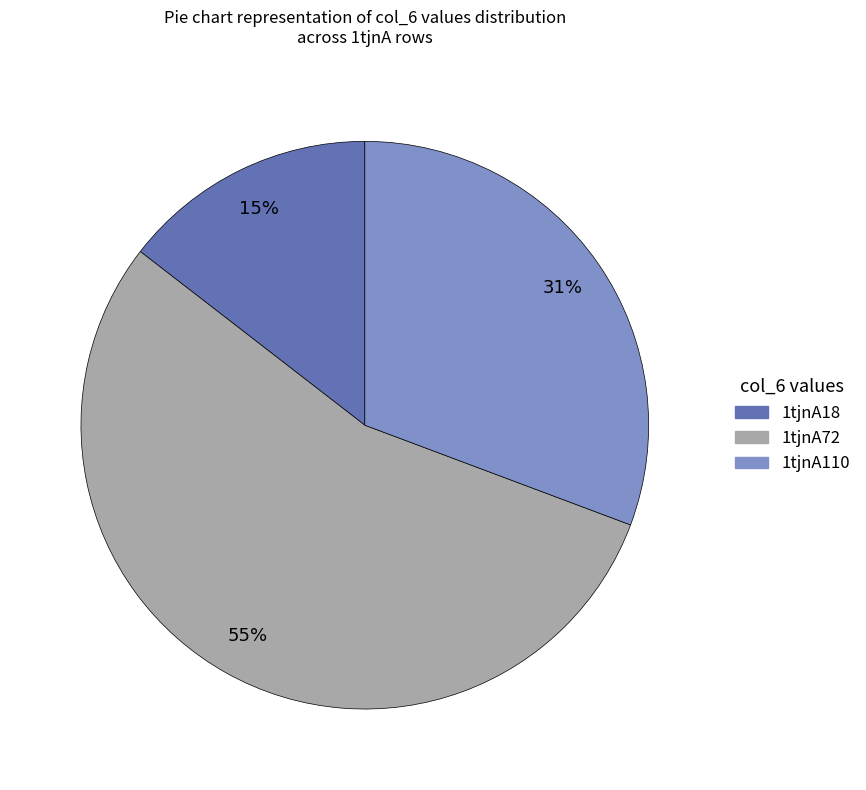

To the nearest percent, what is the difference between the 1tjnA18 and 1tjnA72 slice percentages?

40%